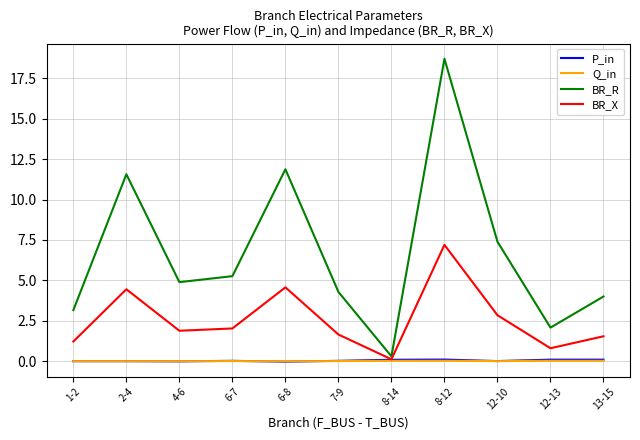

In P_in, how many points are lower than both neighbors (excluding endpoints)?

3